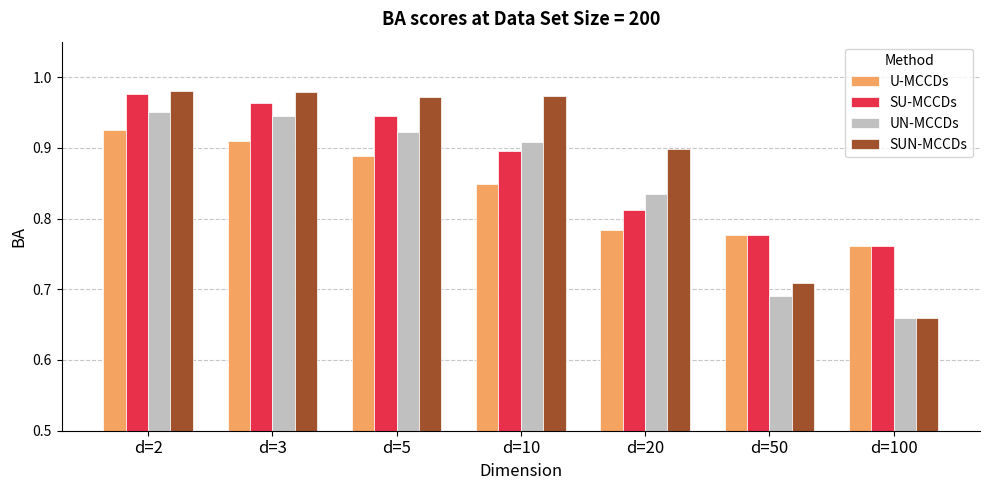

What is the sum of all SU-MCCDs values?

6.1